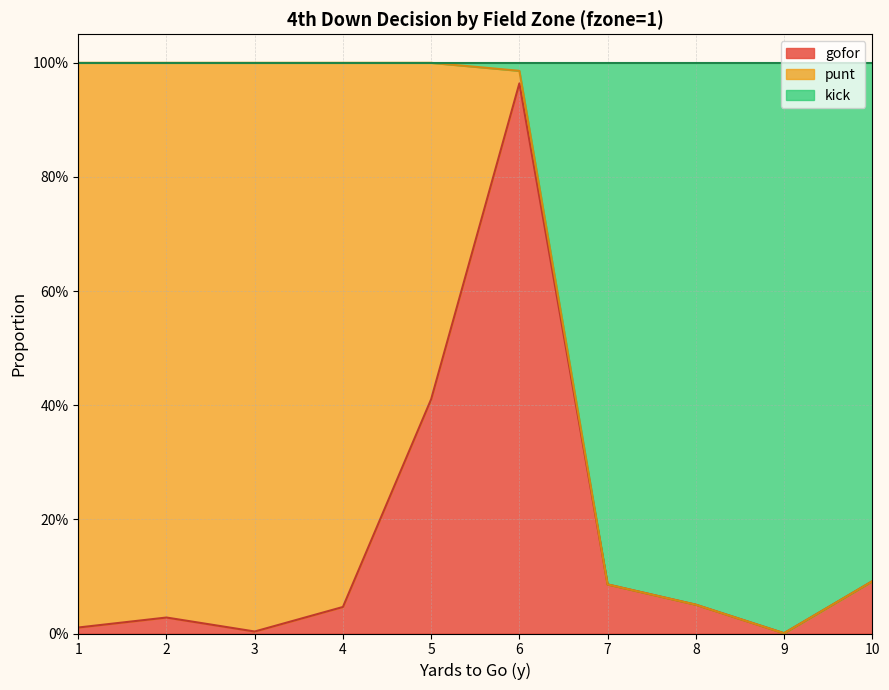

Where is the first local minimum for gofor?

3